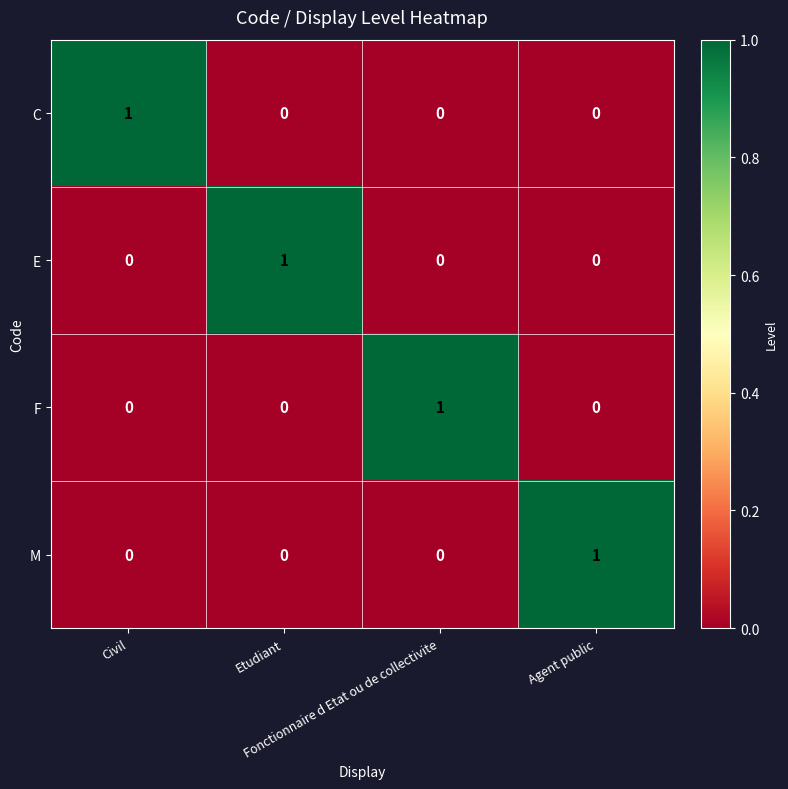

What is the total value across all series at Civil?

1